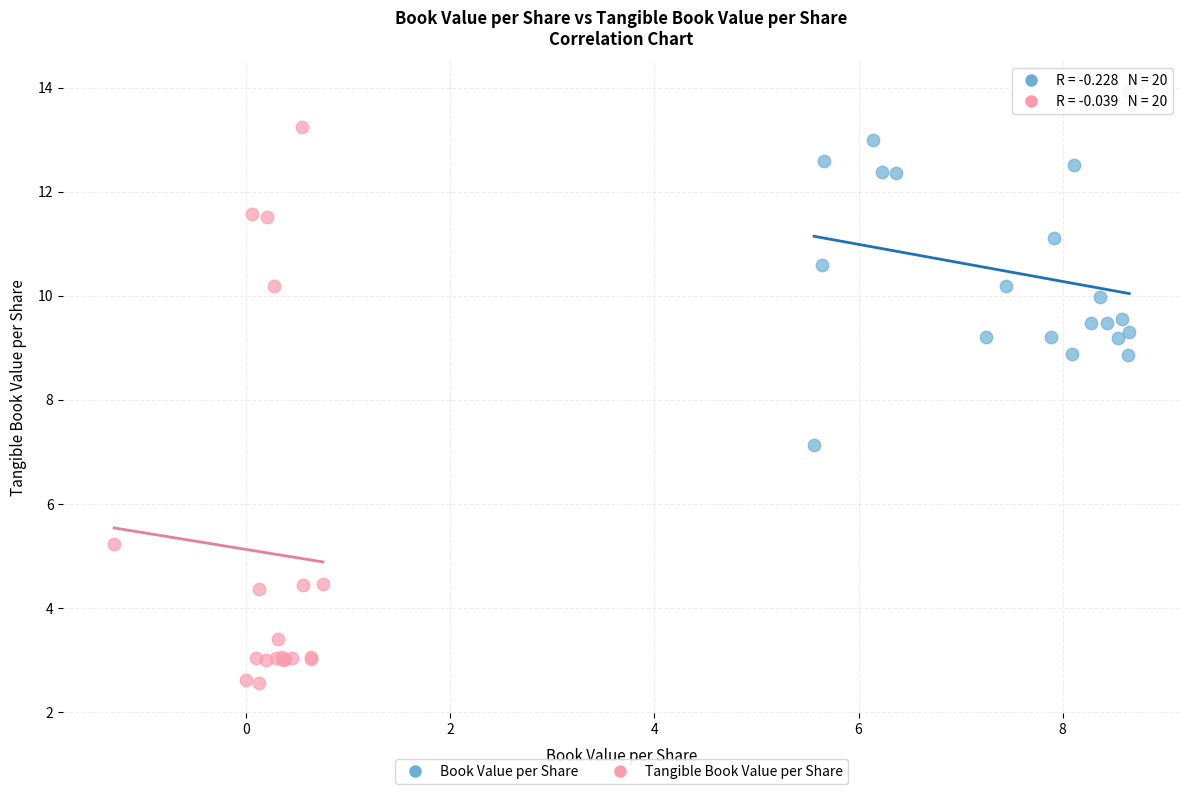

Which series reaches the minimum Y coordinate?

Tangible Book Value per Share